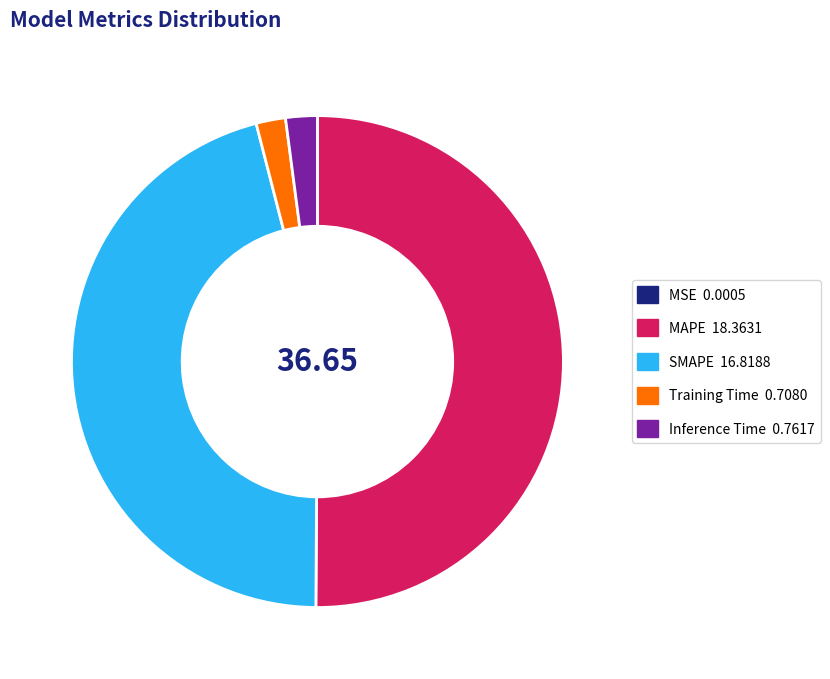

Does Training Time represent more than half of the total?

No